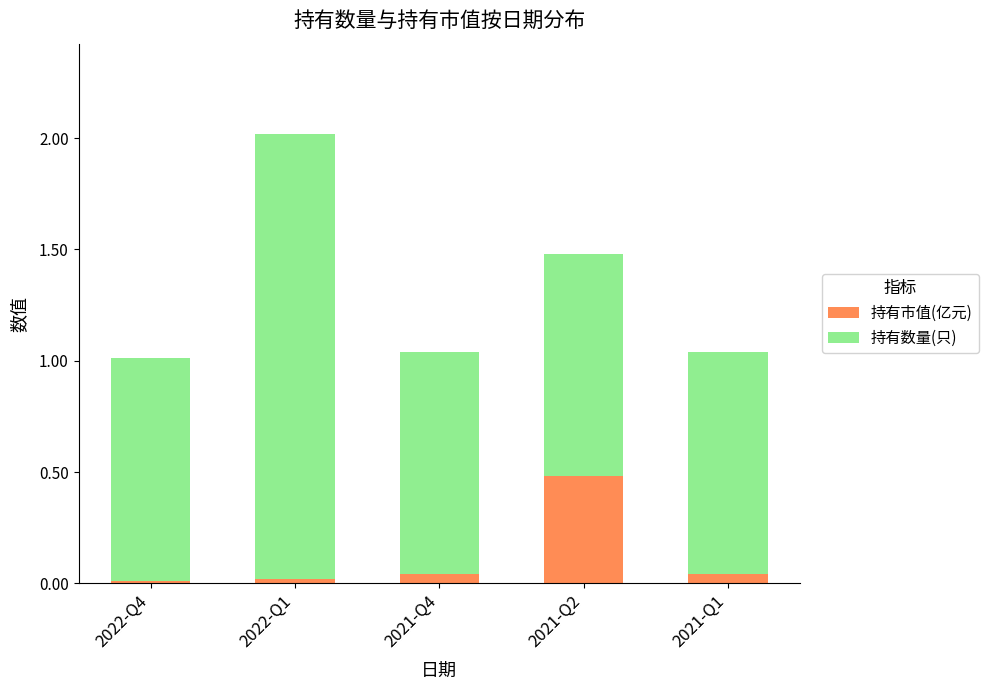

What is the highest value of the 持有市值(亿元) series?

0.5